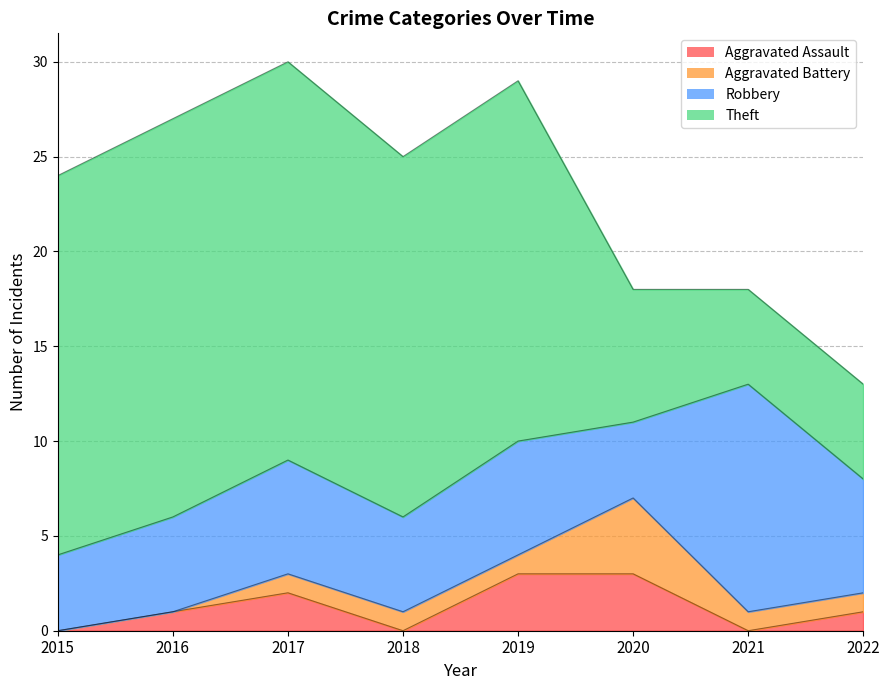

True or false: Aggravated Battery has more than 0 interior local peaks.

True